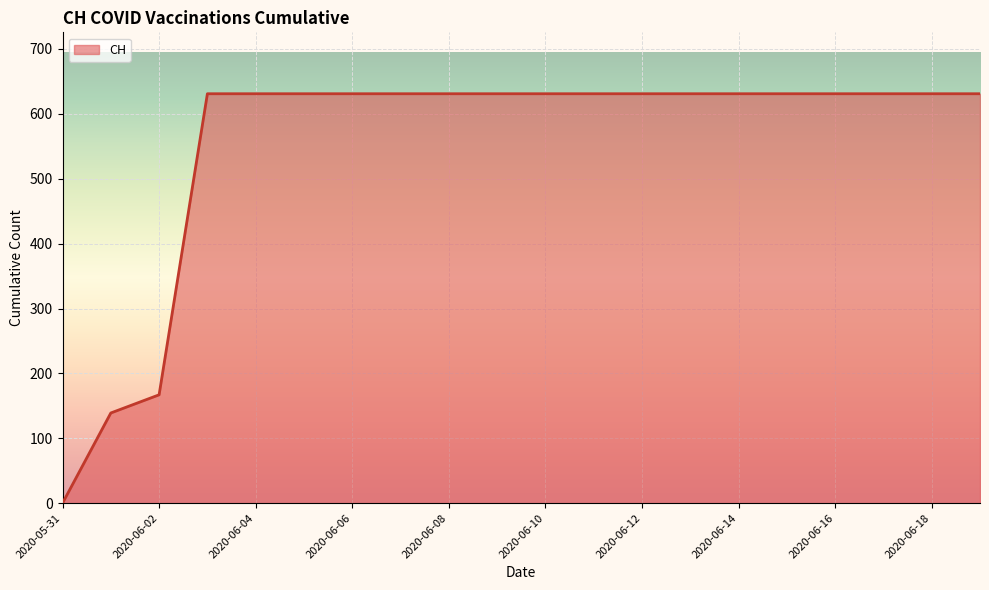

What is the maximum value shown in the chart?

631